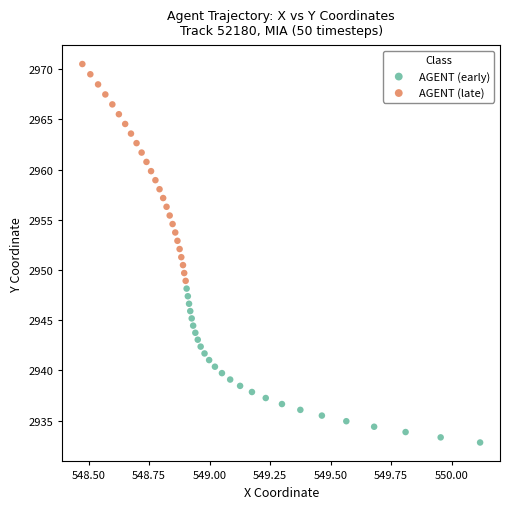

Which series has the widest spread of Y values?

AGENT (late)